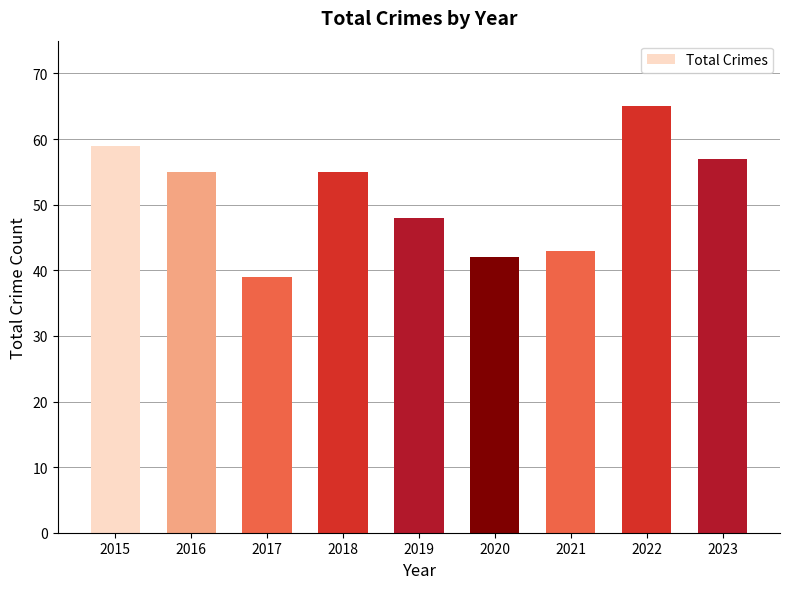

Reading right to left, extract all data points from this chart.

2023=57	2022=65	2021=43	2020=42	2019=48	2018=55	2017=39	2016=55	2015=59